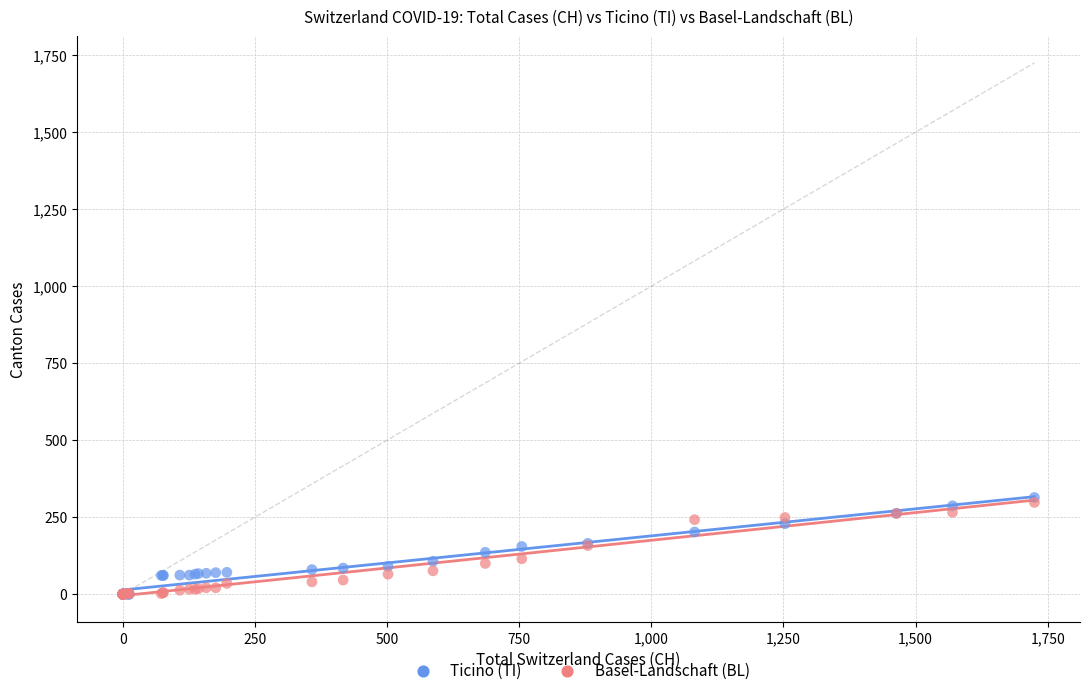

What are all the series names shown in the legend?

Ticino (TI), Basel-Landschaft (BL)